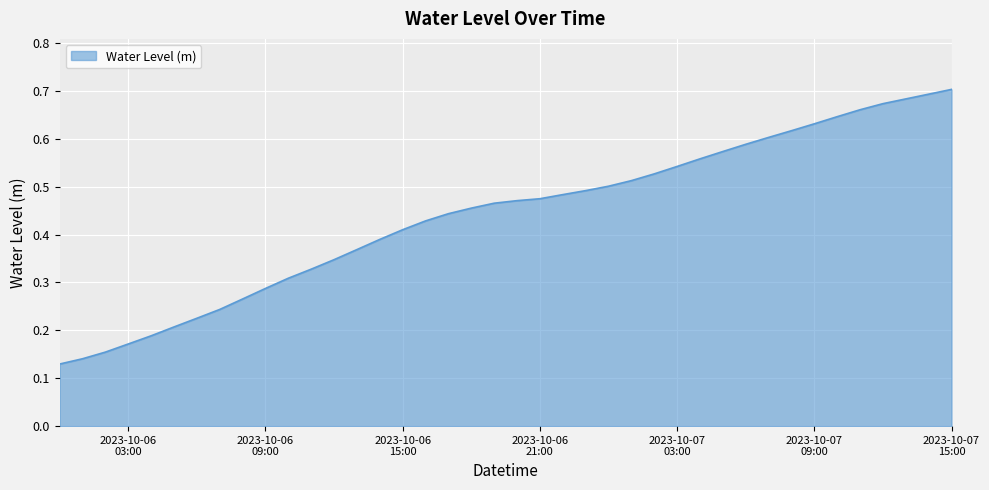

What is the average value?

0.4